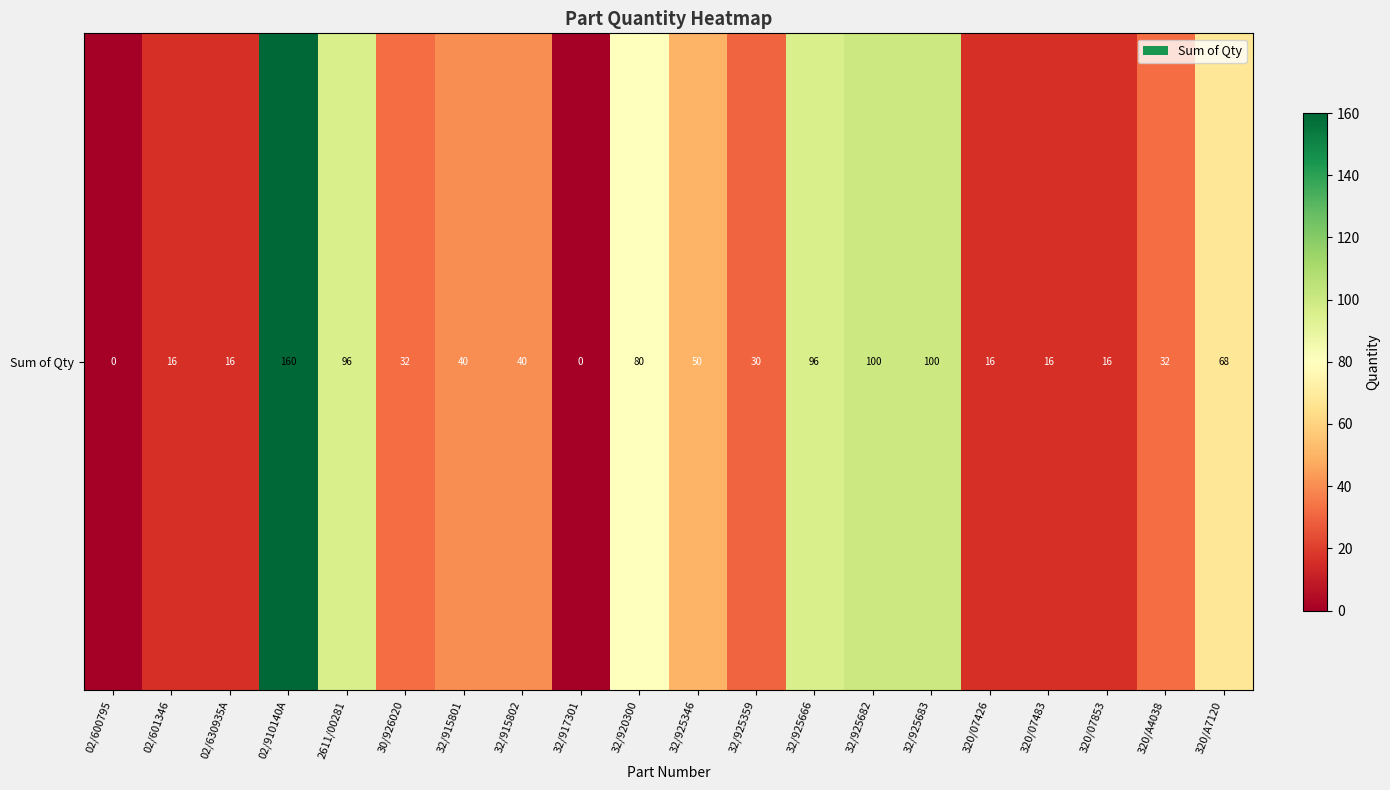

Between 32/915802 and 320/07426, which is larger?

32/915802